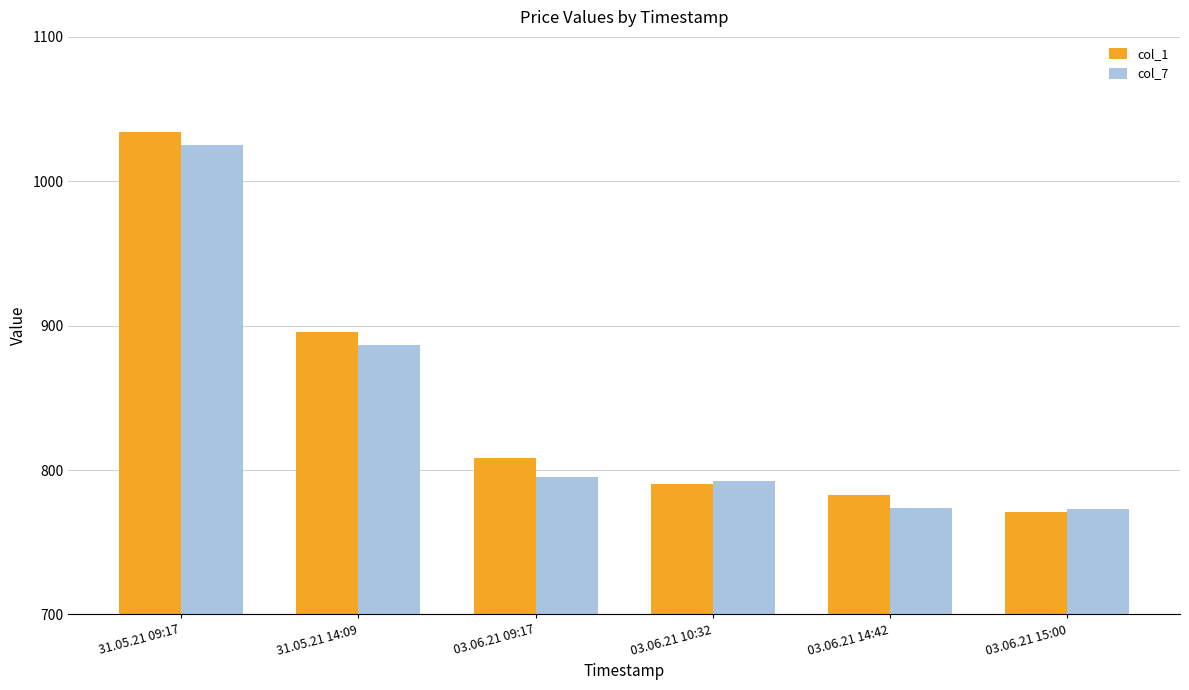

What is the spread (max minus min) of values at 31.05.21 09:17?

8.8